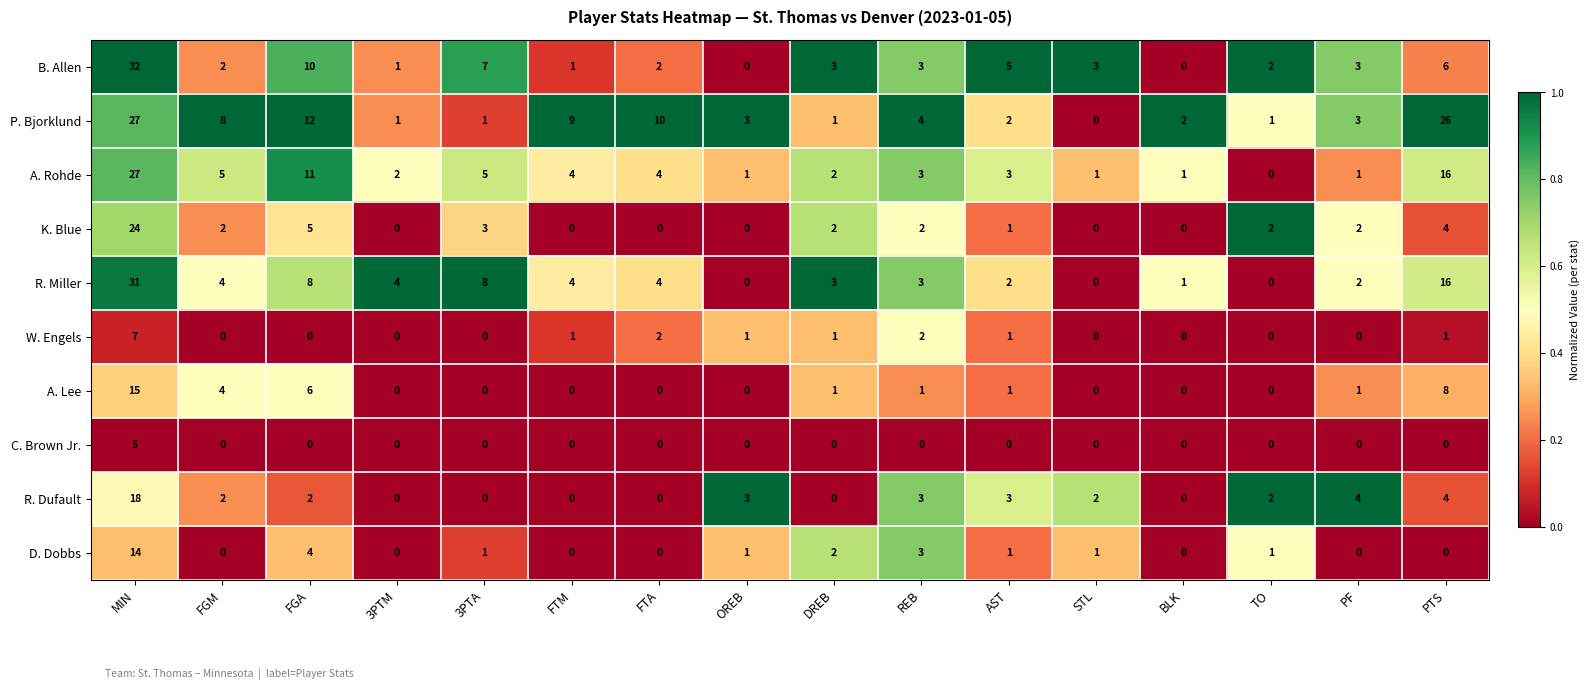

Count the number of categories in the chart.

16